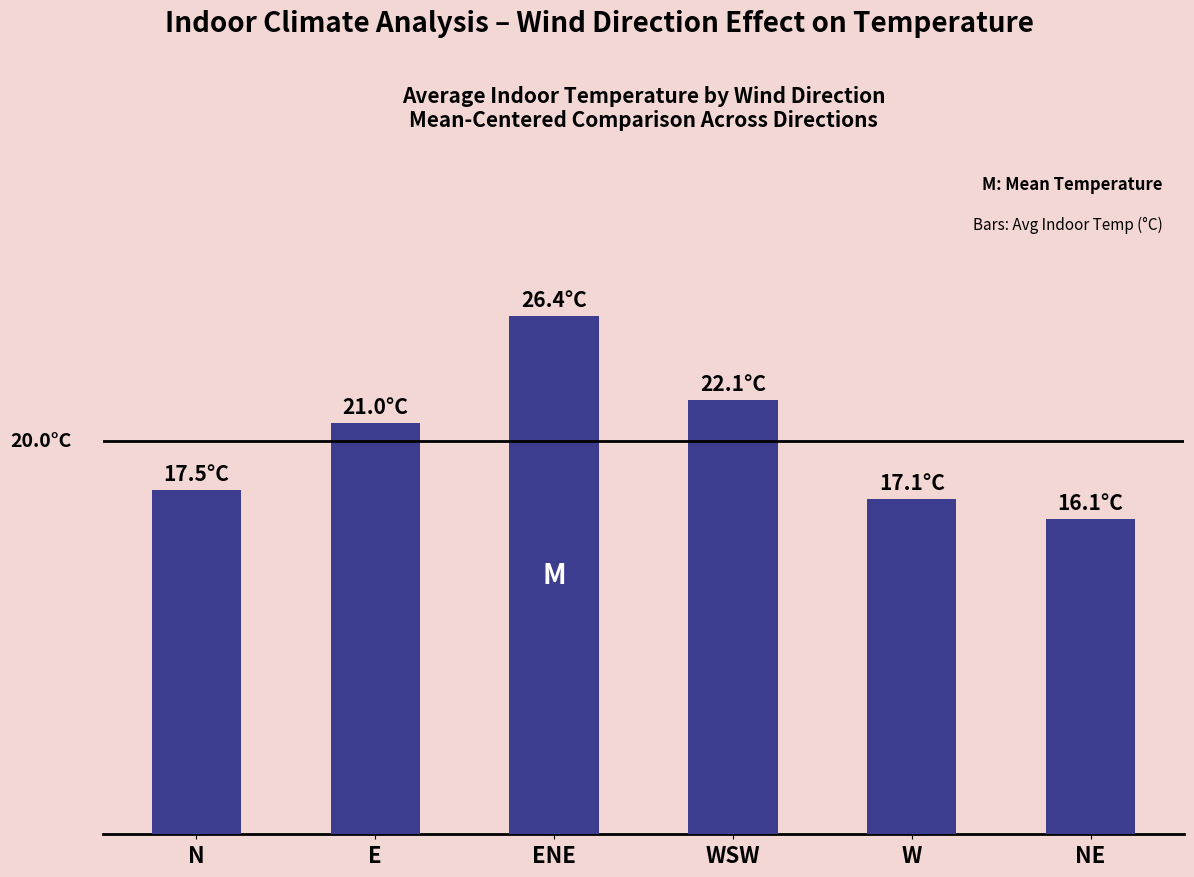

Does the chart contain any negative values?

No